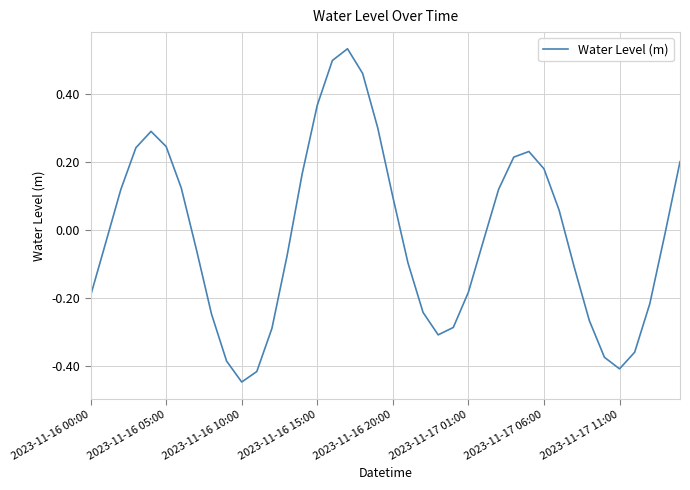

How many series are shown in this chart?

1